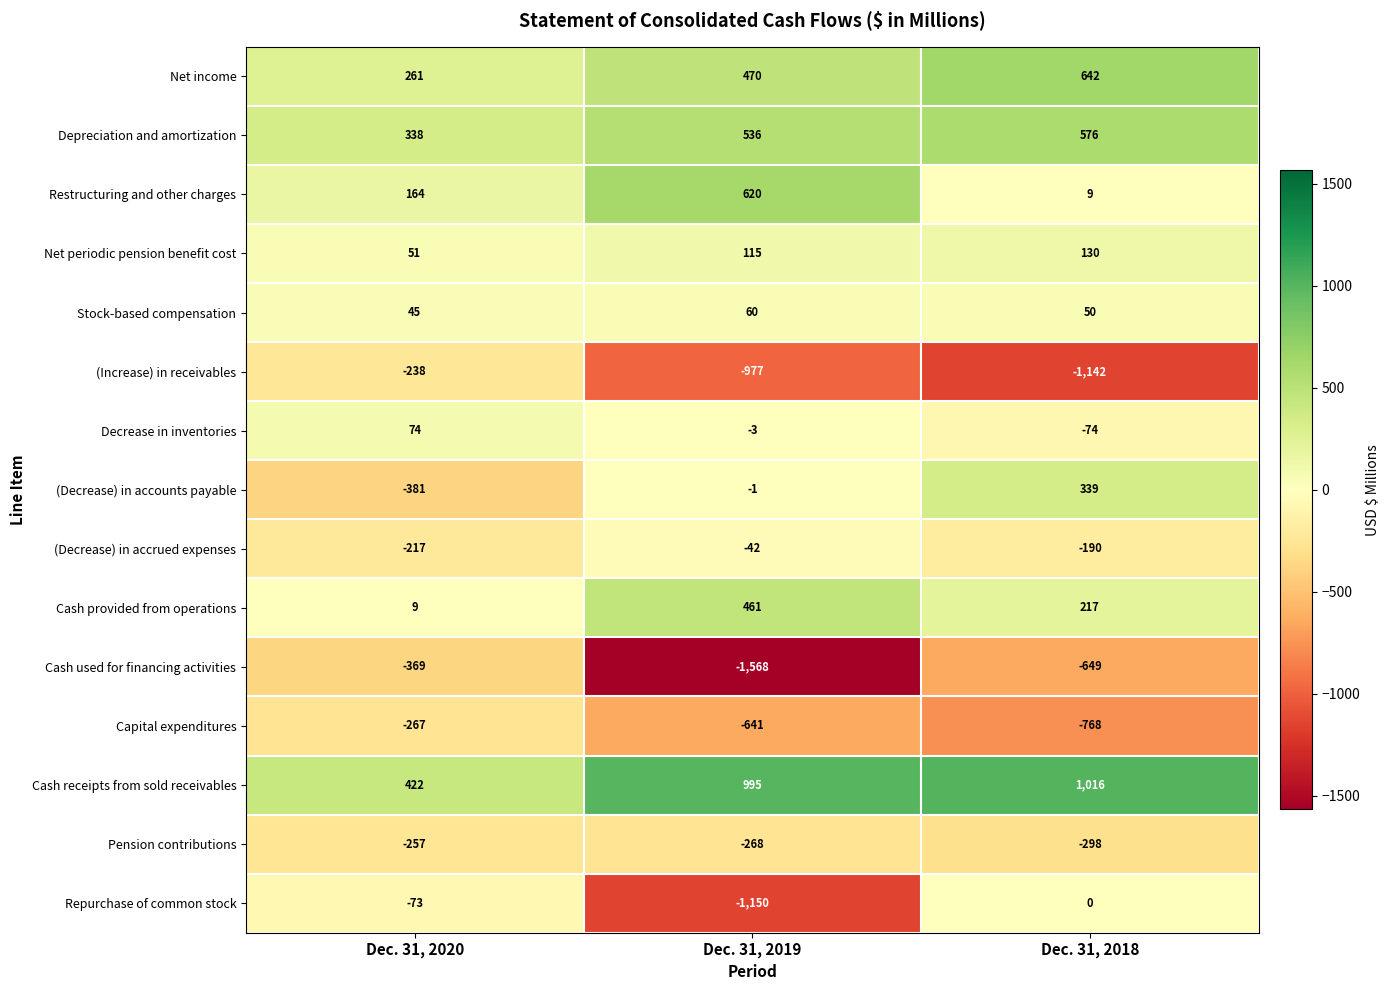

Rank the series by their maximum value, from highest to lowest.

Cash receipts from sold receivables, Net income, Restructuring and other charges, Depreciation and amortization, Cash provided from operations, (Decrease) in accounts payable, Net periodic pension benefit cost, Decrease in inventories, Stock-based compensation, Repurchase of common stock, (Decrease) in accrued expenses, (Increase) in receivables, Pension contributions, Capital expenditures, Cash used for financing activities